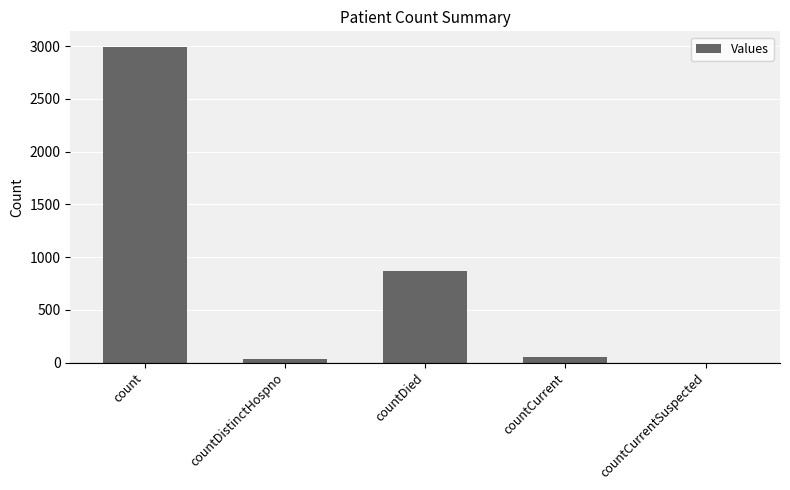

What is the sum of all values?

3950